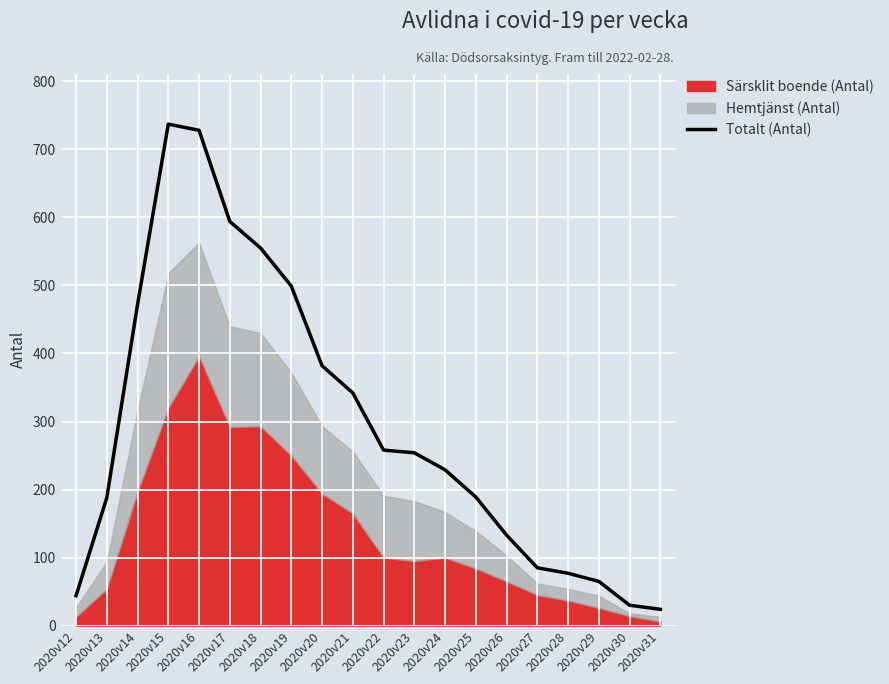

How many points are higher than both their immediate neighbors (excluding endpoints)?

1